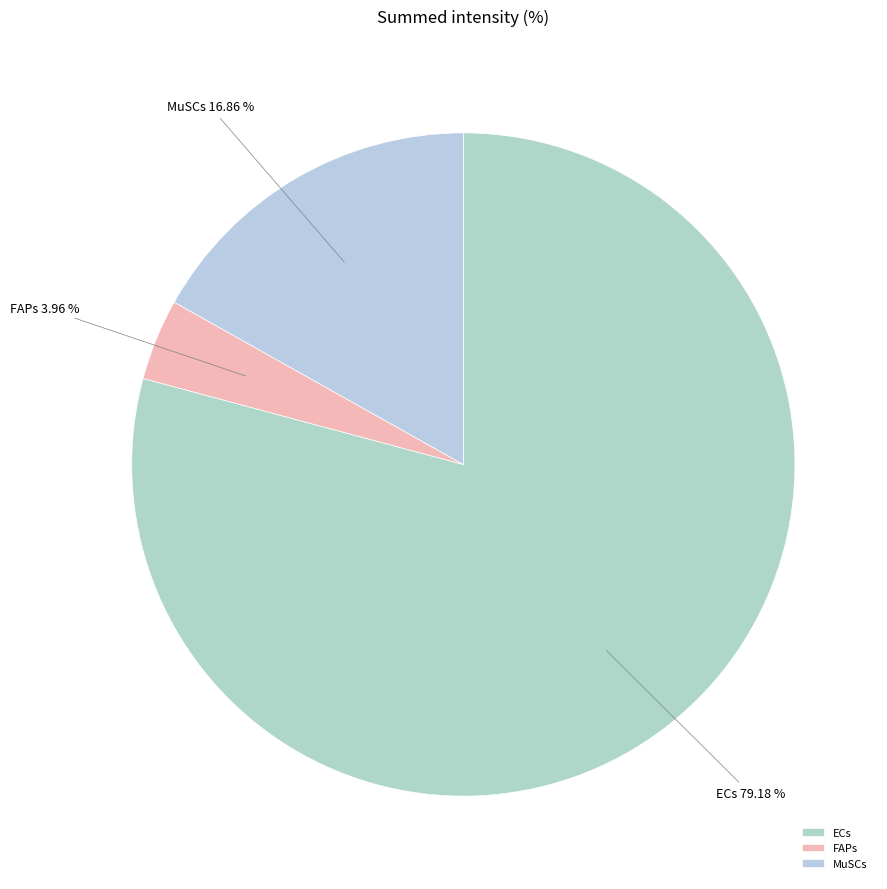

Approximately how many times larger is the value at ECs compared to MuSCs?

4.7